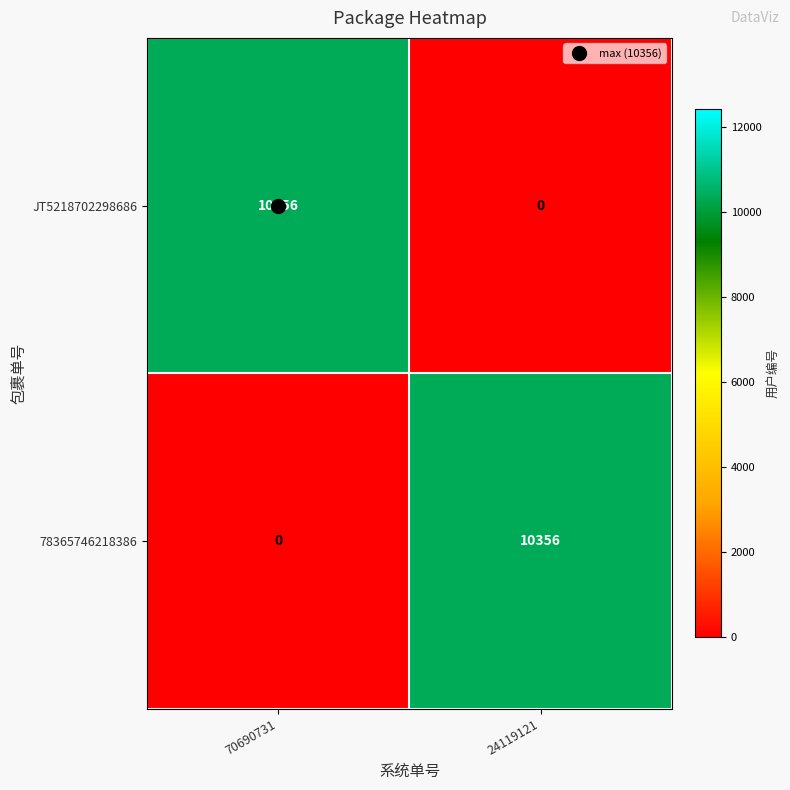

What is the greatest value displayed?

10356